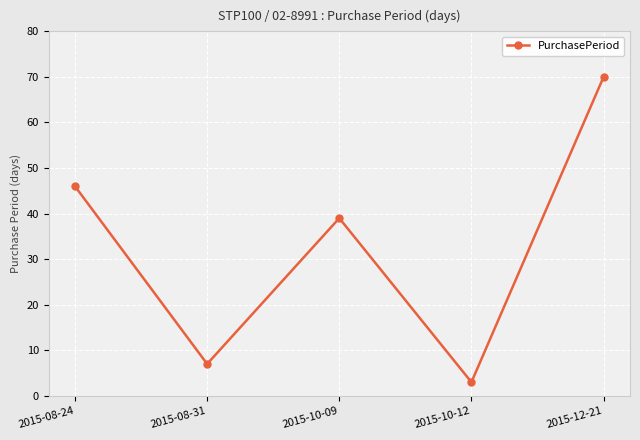

What position from the left is 2015-08-24?

1